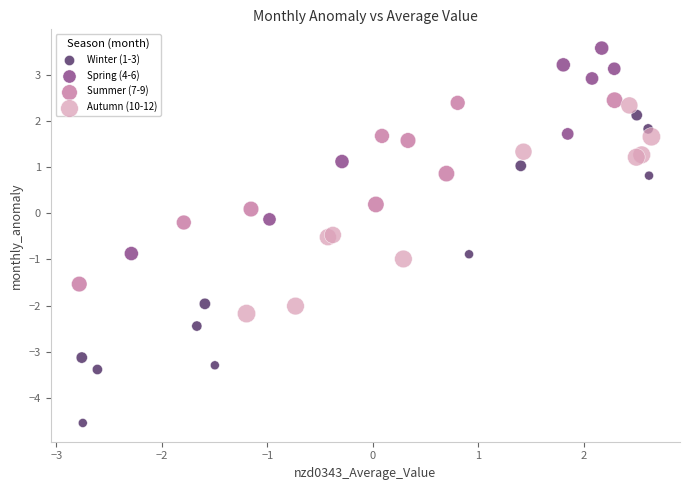

What are all the series names shown in the legend?

Winter (1-3), Spring (4-6), Summer (7-9), Autumn (10-12)